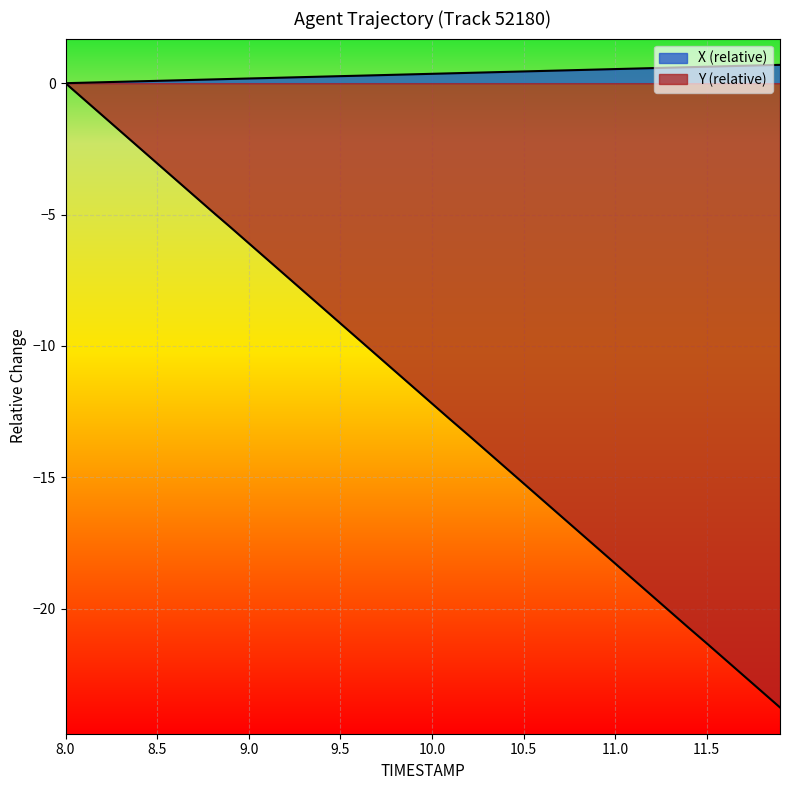

How many data points in Y are less than -11?

21